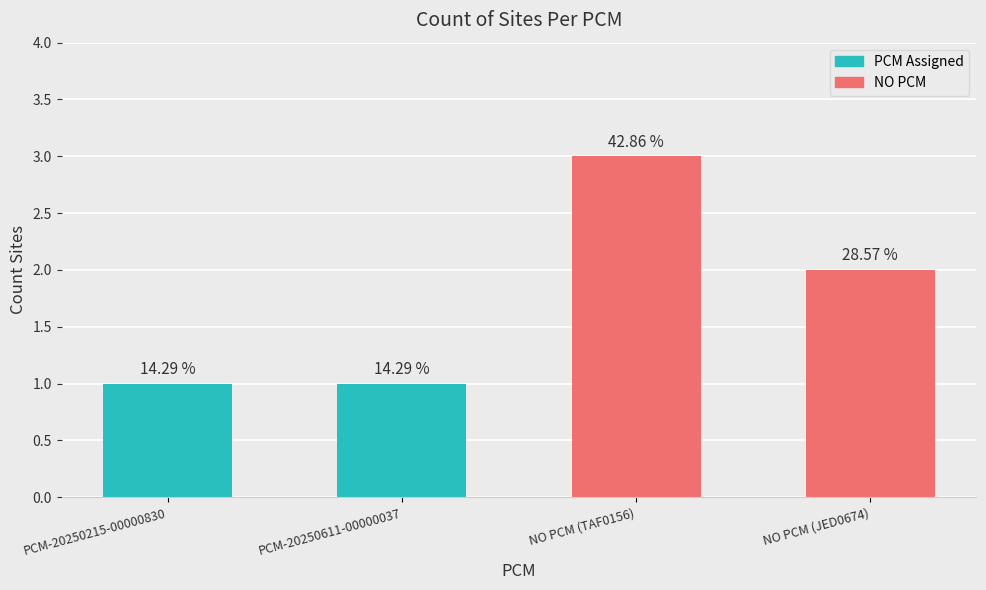

Which label corresponds to the largest value in the chart?

NO PCM (TAF0156)